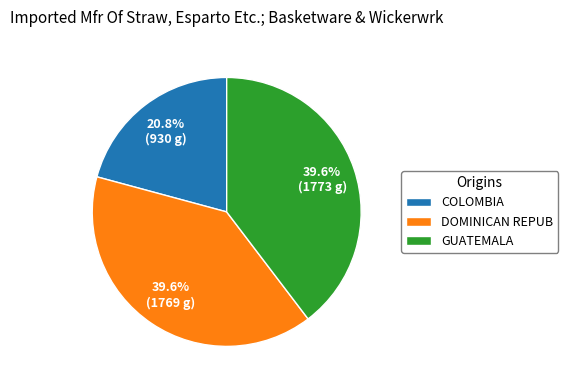

Is there a majority slice in this chart?

No